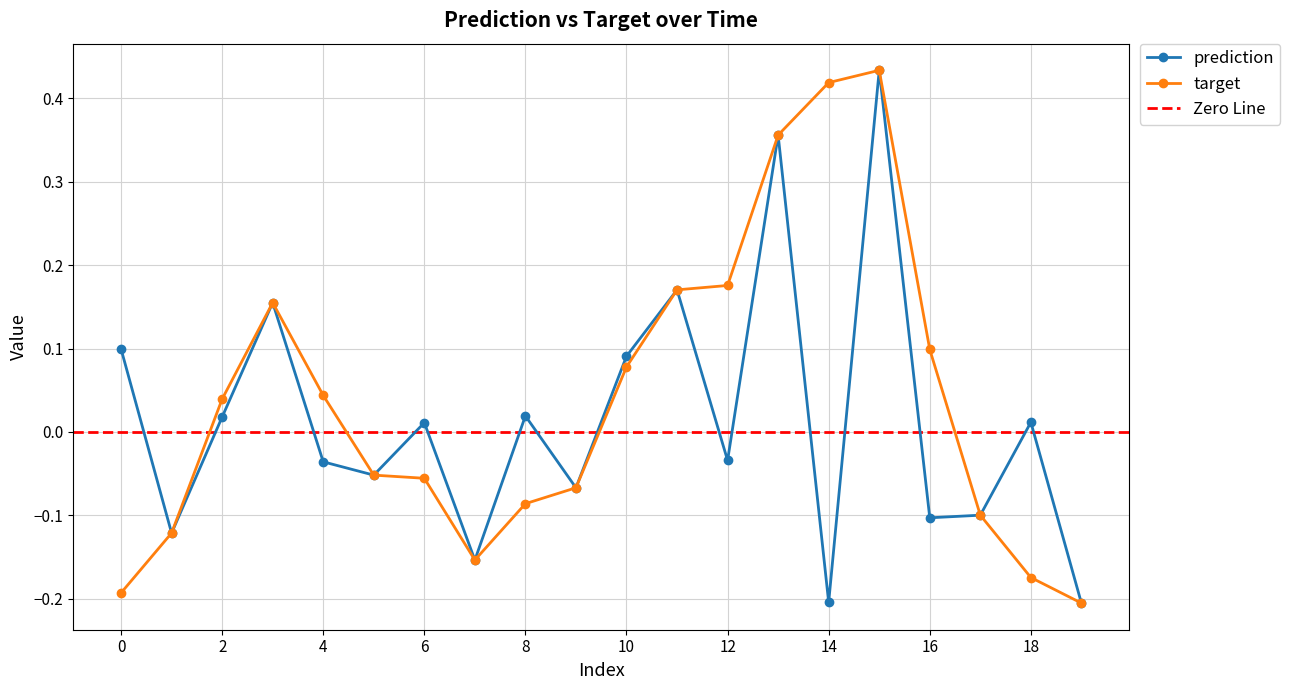

Which has a higher value, 5 or 8?

8